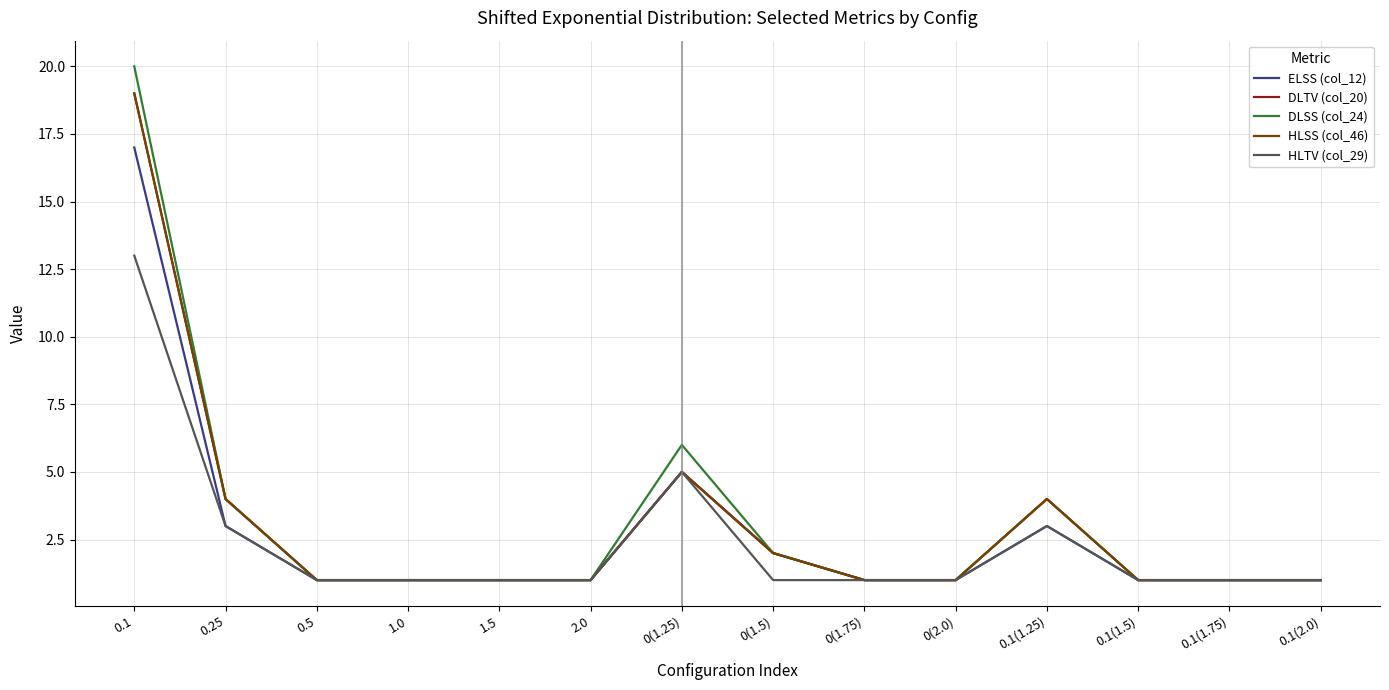

Is this an area chart (filled region under the line)?

No